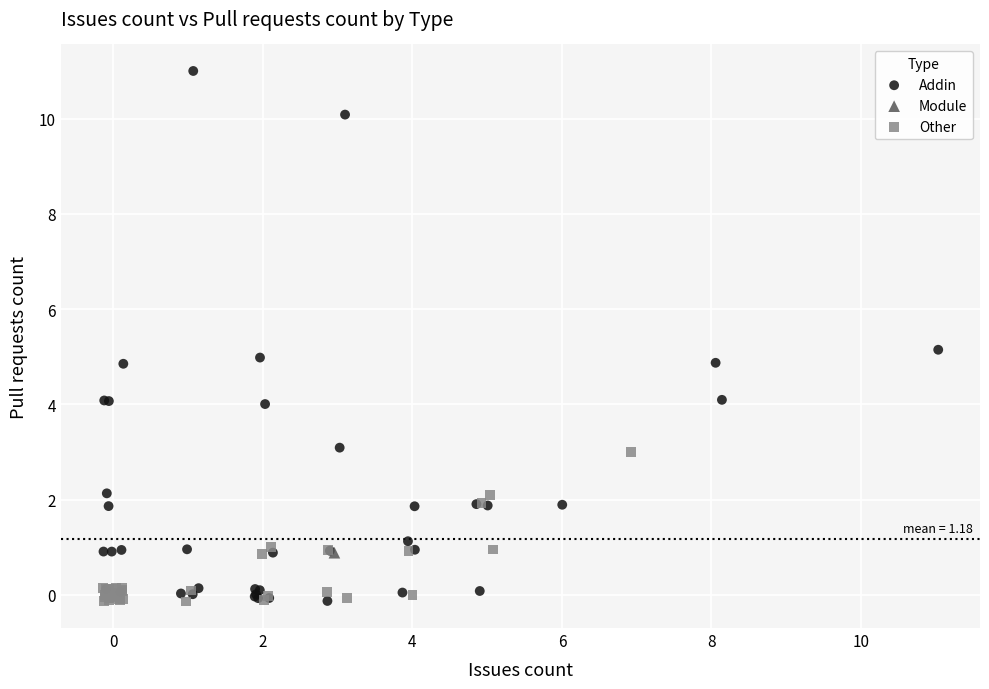

What are all the series names shown in the legend?

Addin, Module, Other